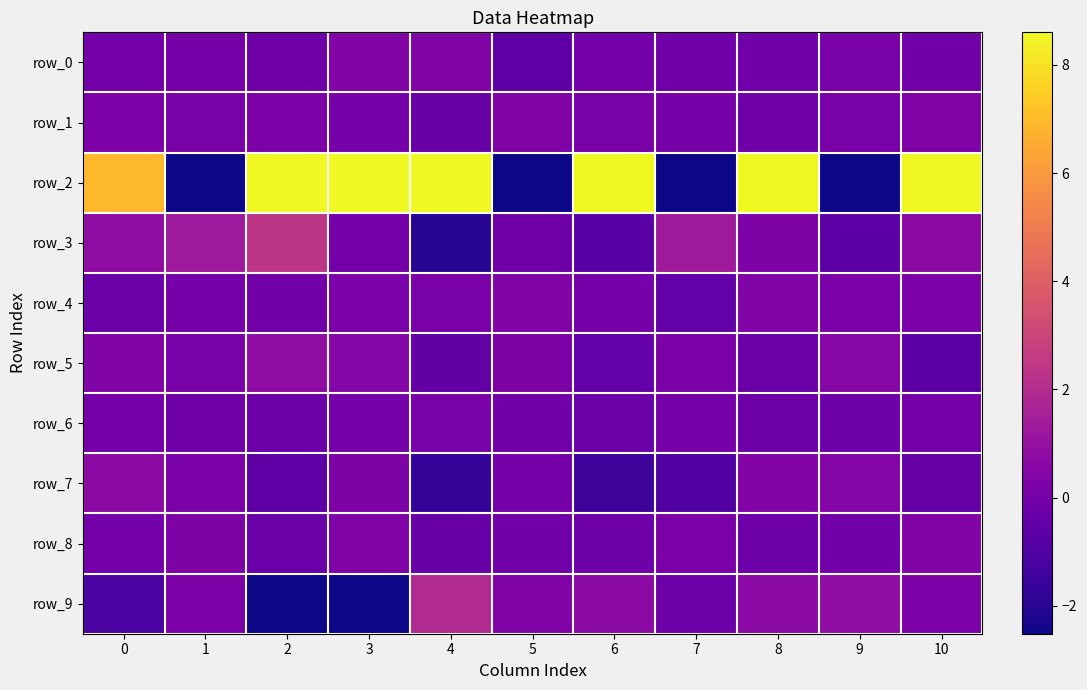

Is the value of row_5 at 0 greater than the value of row_4 at 8?

Yes